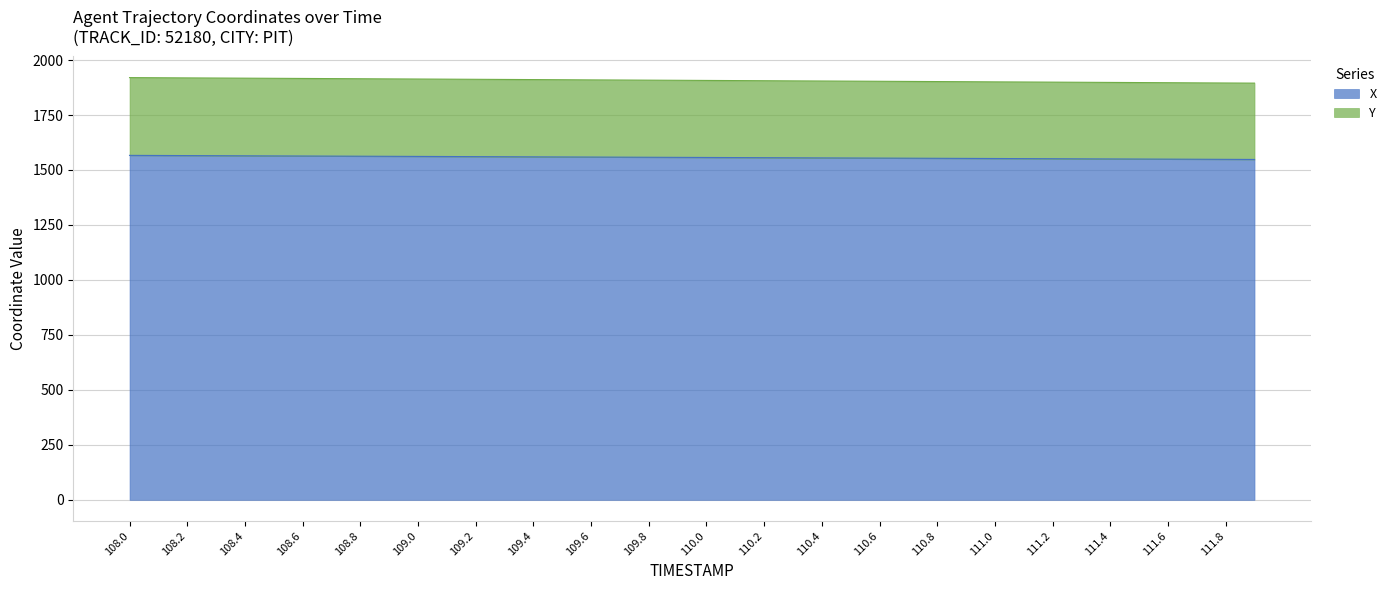

What is the total value across all series at 110.6?

1903.4